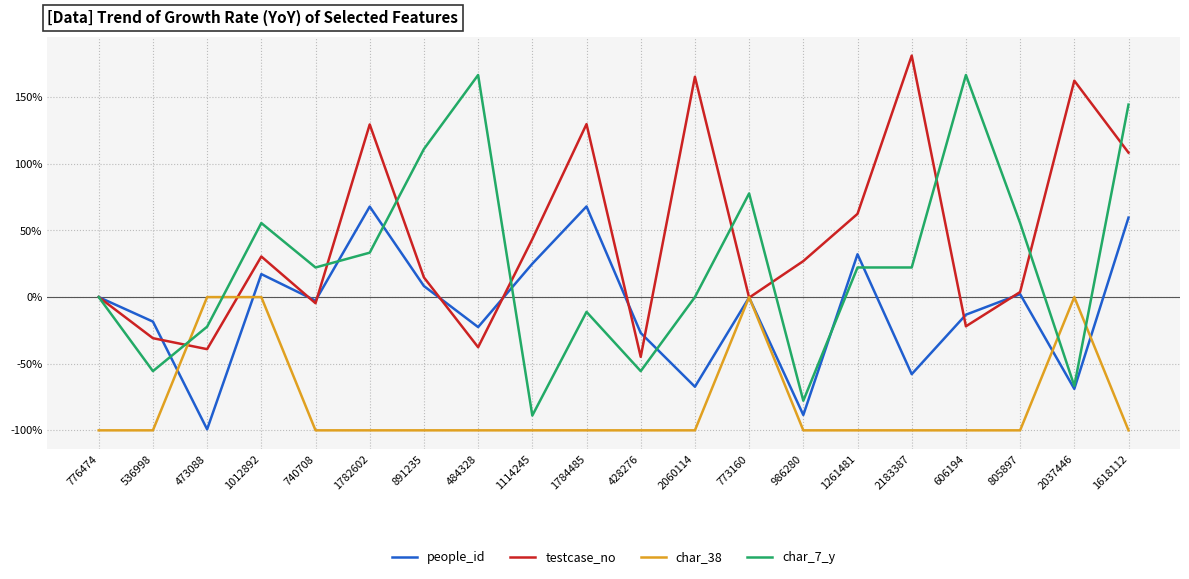

At how many categories does at least one series exceed 95?

9